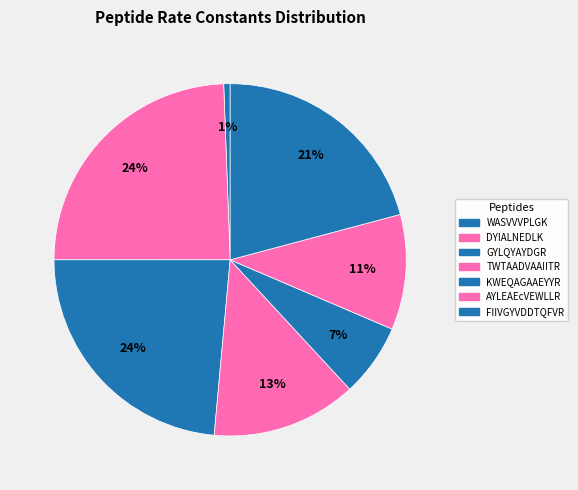

What portion of the pie excludes FIIVGYVDDTQFVR?

79.2%